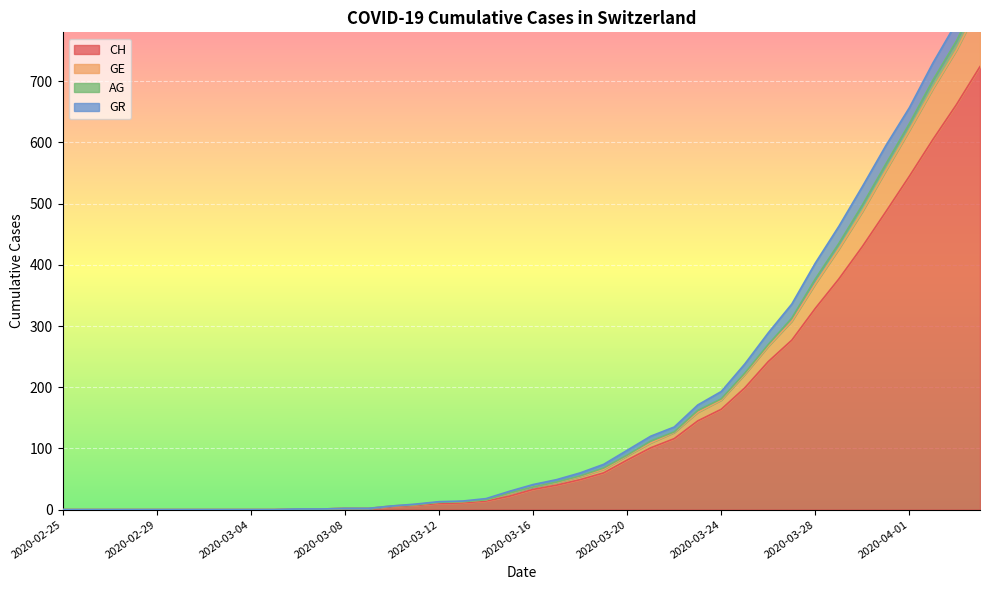

The CH series shows 42 at 2020-03-24. True or false?

False